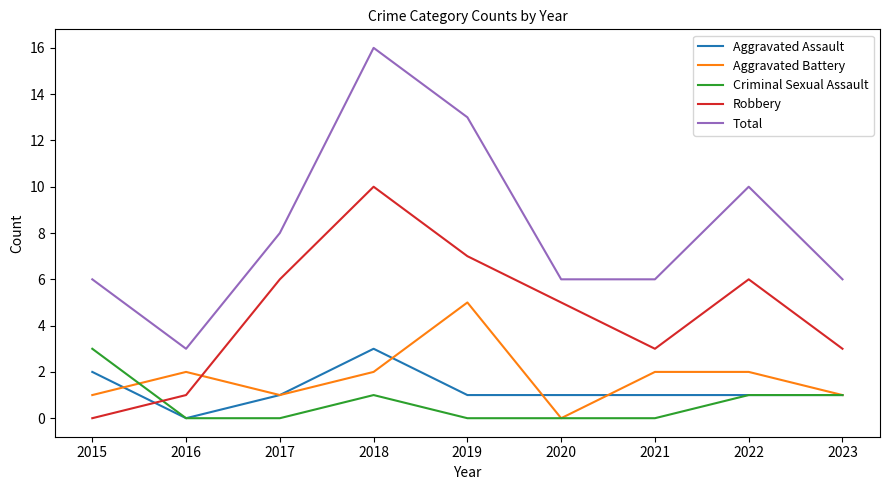

Which category has the highest value in the Robbery series?

2018